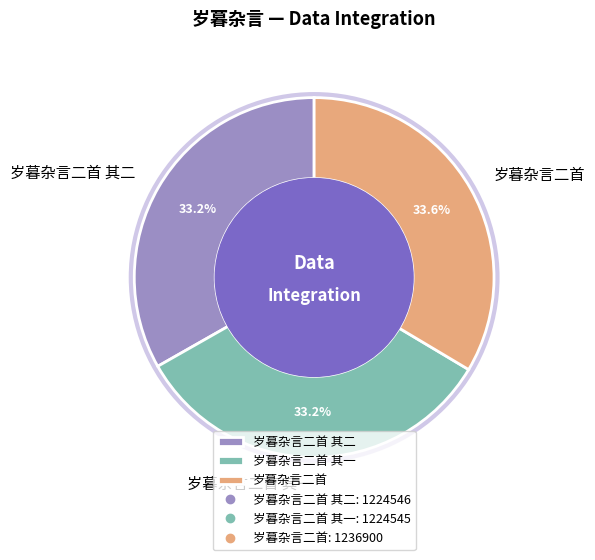

Approximately how many times larger is the value at 岁暮杂言二首 其一 compared to 岁暮杂言二首?

1.0